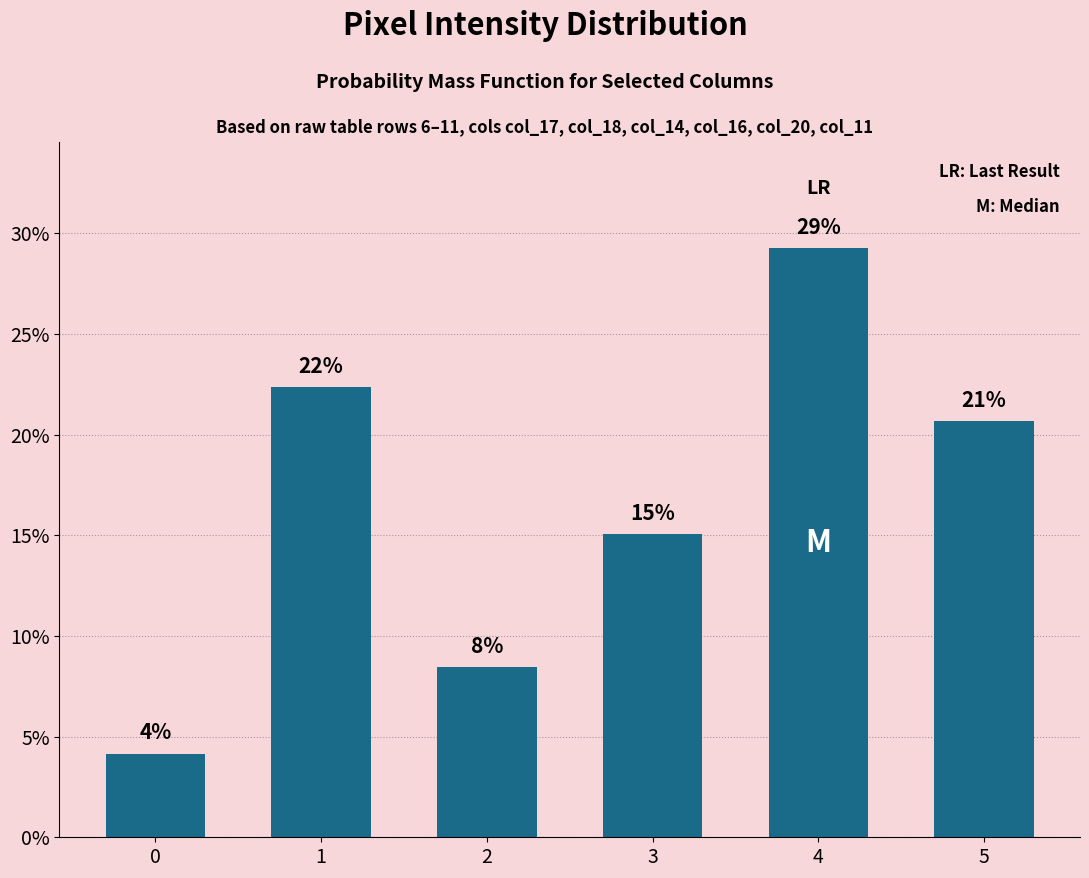

Does the chart contain any negative values?

No